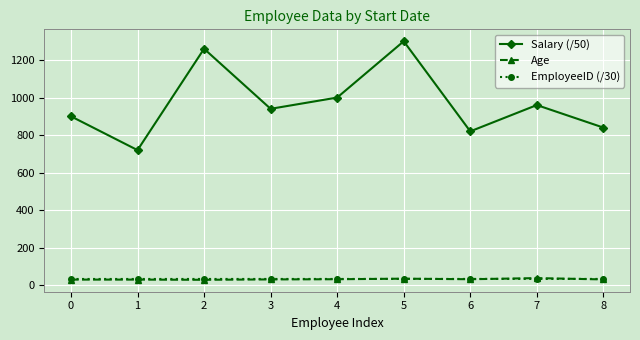

The value of Salary (/50) at 2 is 573.8. True or false?

False